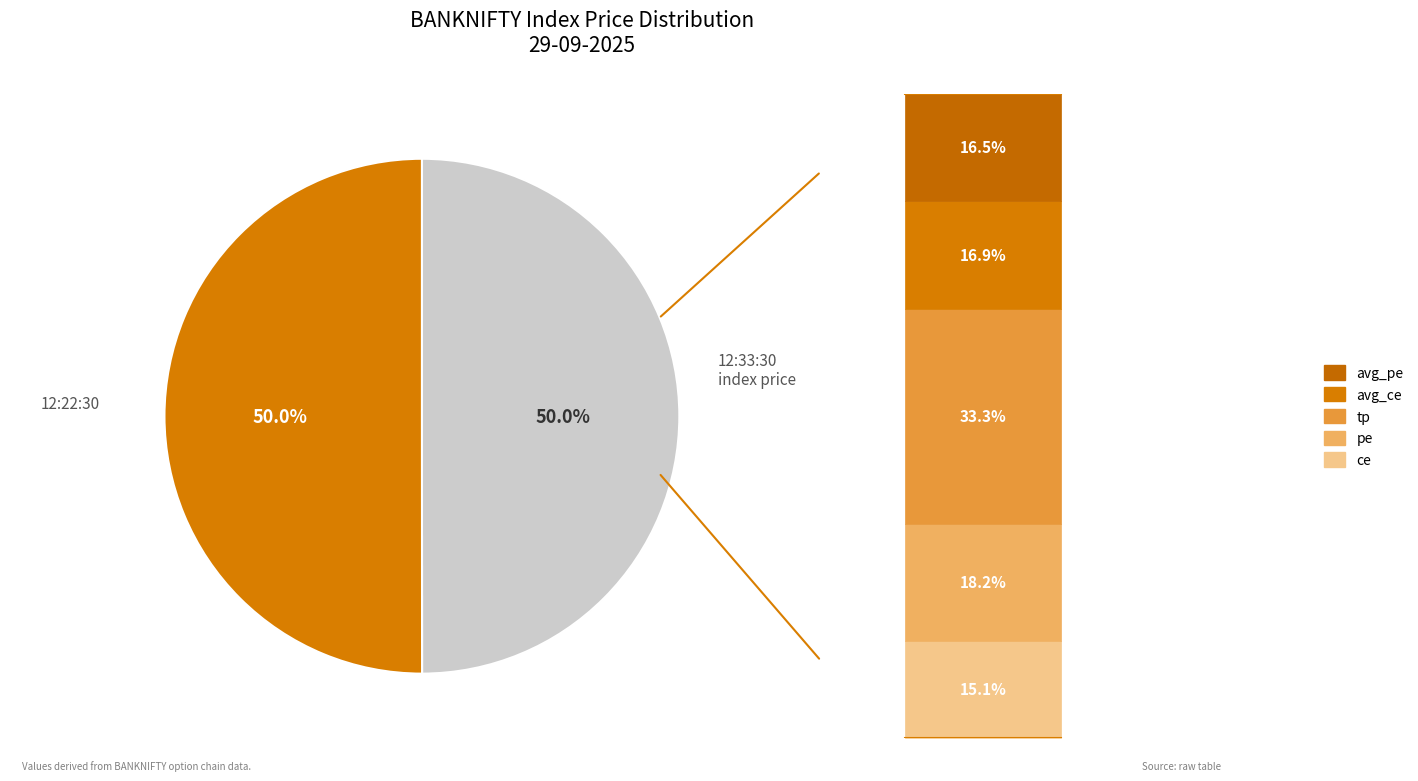

How many segments does this pie chart have?

2